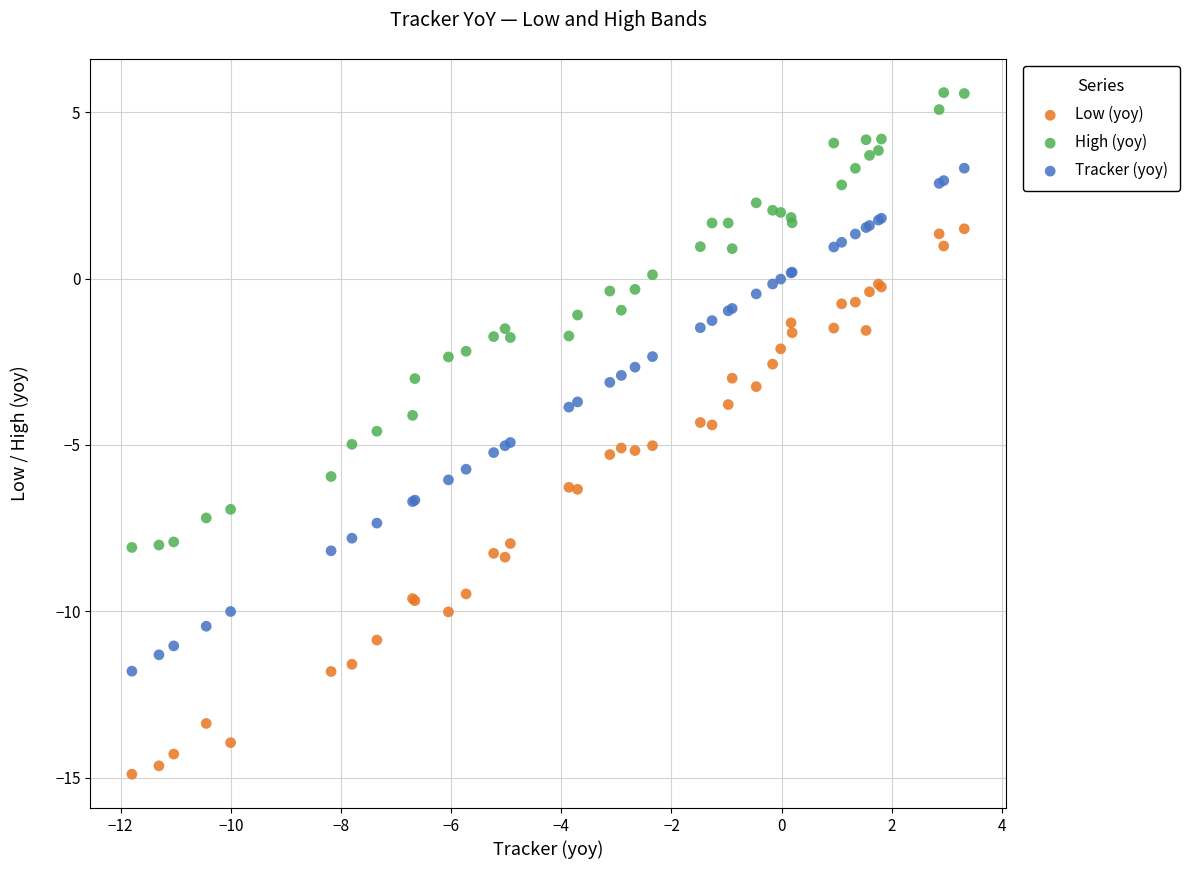

Which series contains the highest Y value?

High (yoy)